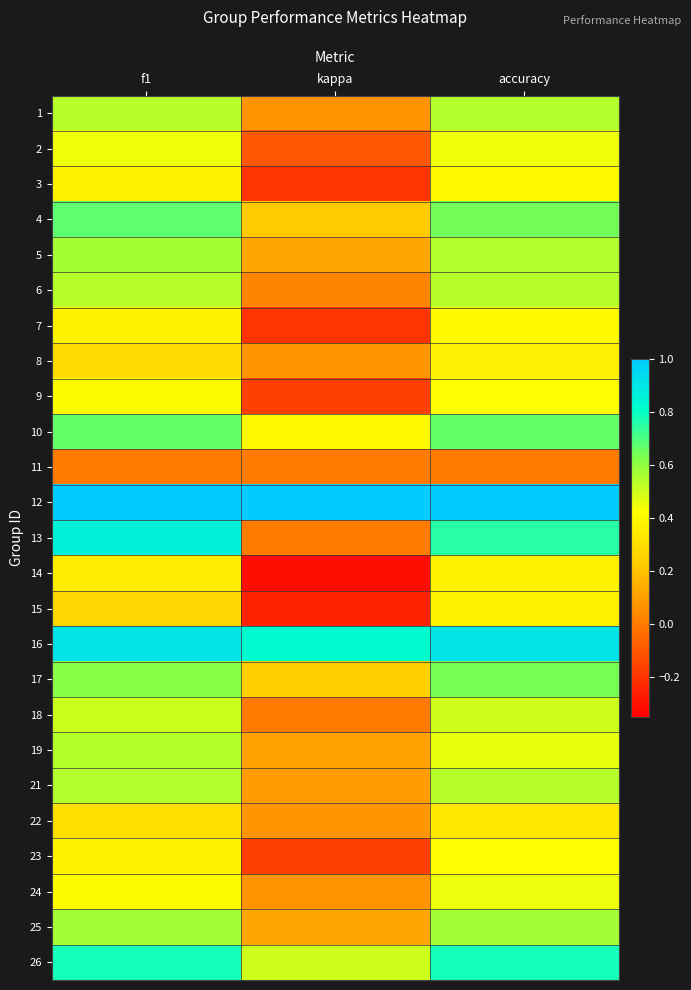

Between kappa and f1, which is larger?

f1